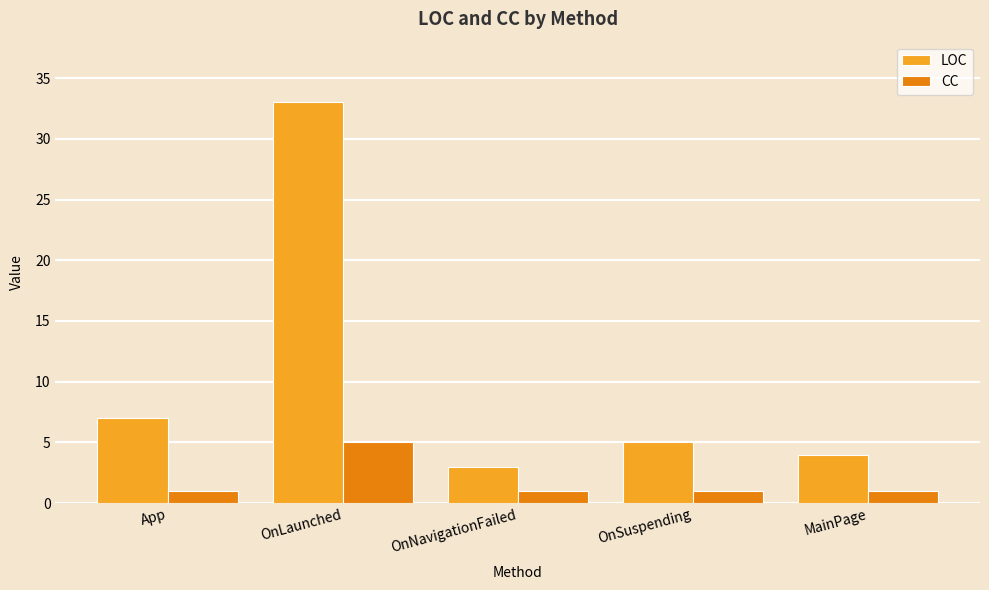

What is the sum of the CC values at OnLaunched and MainPage?

6